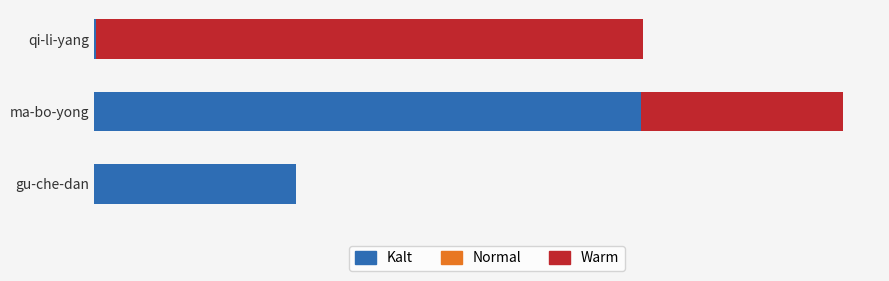

What are all the series names shown in the legend?

Kalt, Normal, Warm